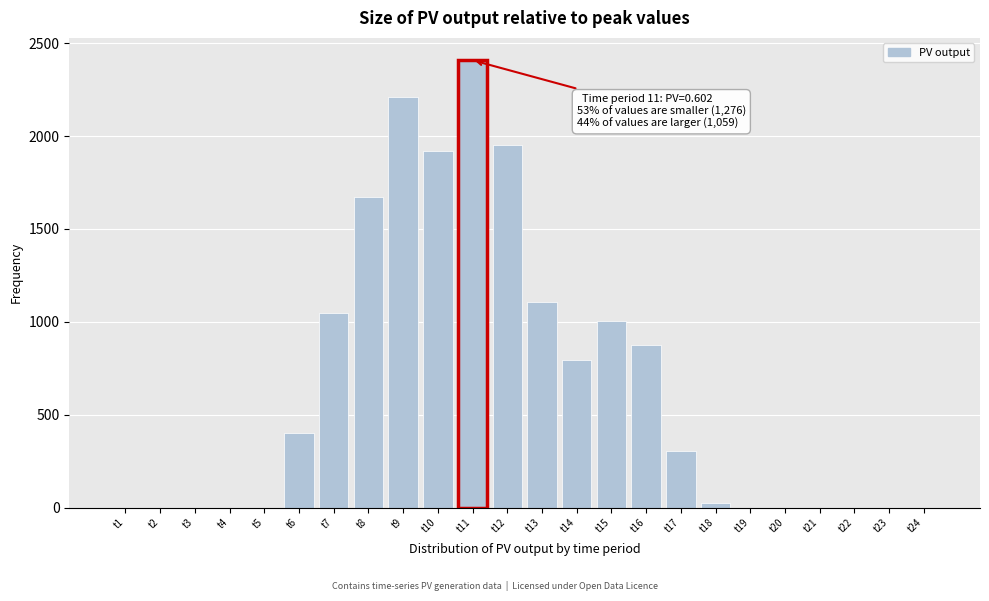

Reading left to right, transcribe all the data shown in this chart.

t1=0.0	t2=0.0	t3=0.0	t4=0.0	t5=0.0	t6=400.8	t7=1048.3	t8=1670.7	t9=2209.5	t10=1921.3	t11=2407.8	t12=1951.6	t13=1106.5	t14=793.4	t15=1003.6	t16=874.9	t17=306.6	t18=24.6	t19=0.0	t20=0.0	t21=0.0	t22=0.0	t23=0.0	t24=0.0